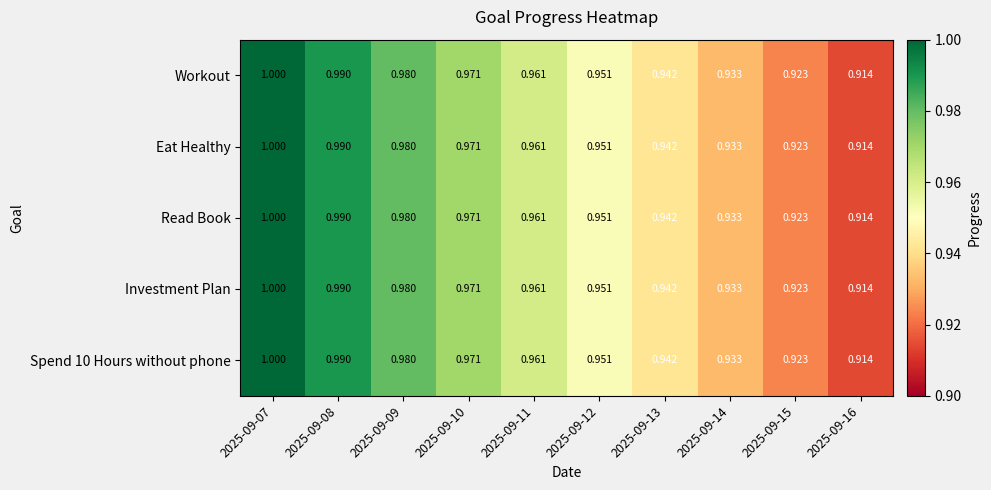

How many distinct data groups are displayed?

5